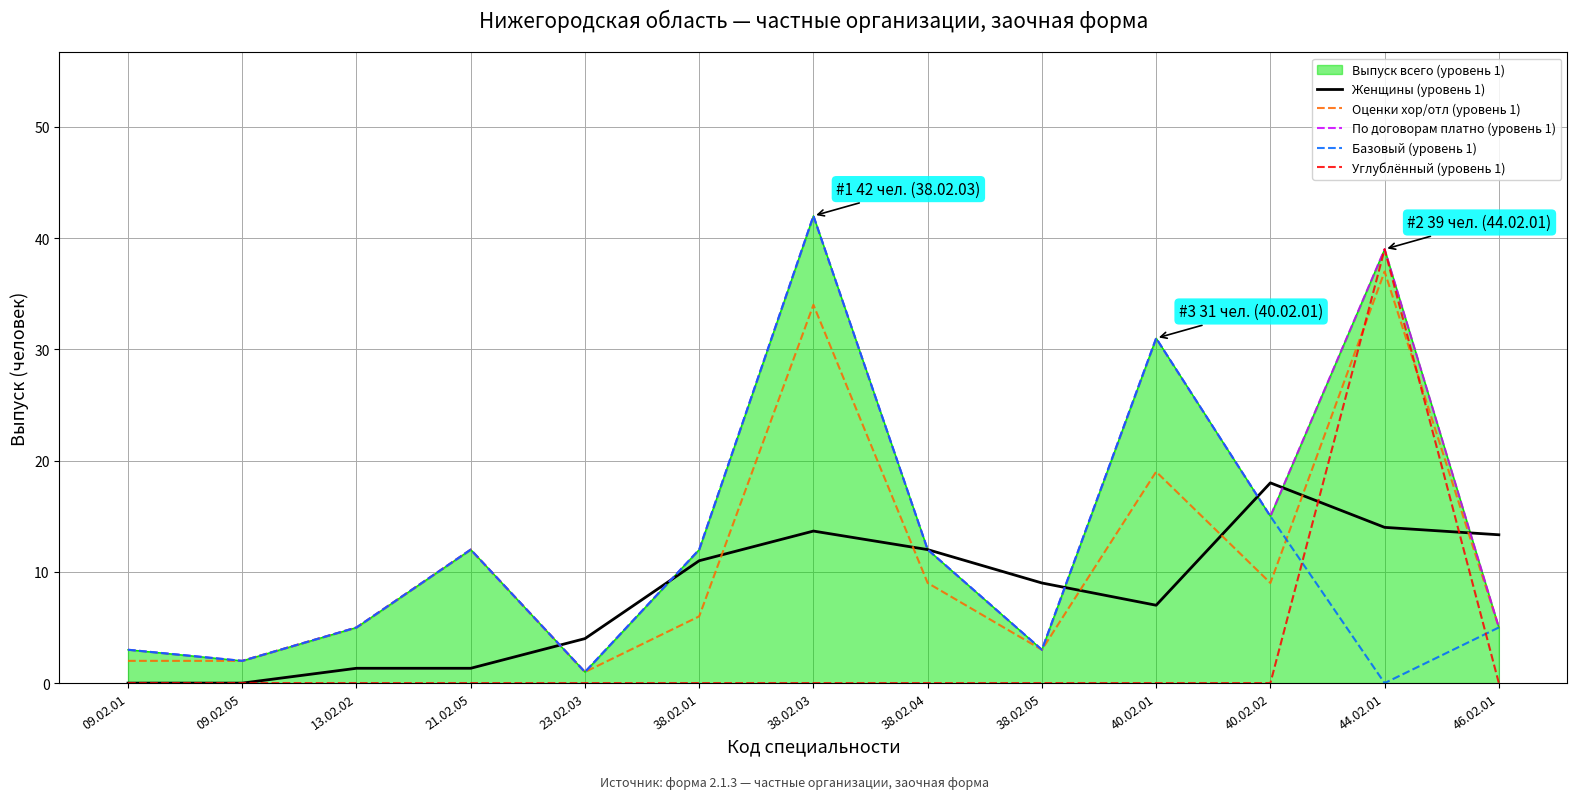

List the series in order of their peak value, lowest first.

Женщины (уровень 1), Оценки хор/отл (уровень 1), Углублённый (уровень 1), По договорам платно (уровень 1), Базовый (уровень 1)